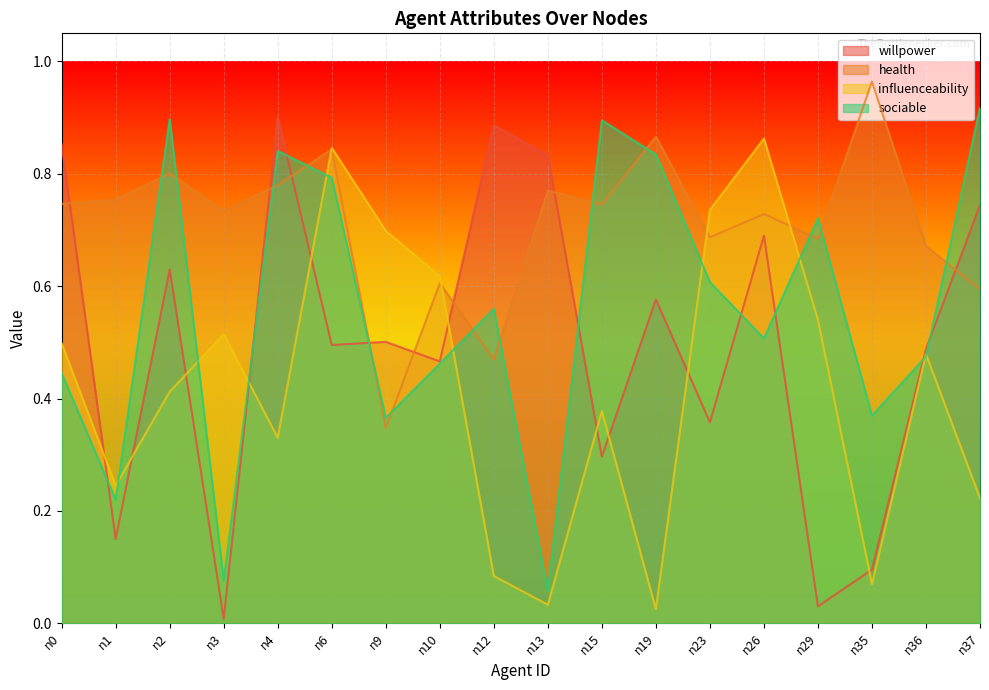

What is the value of the influenceability point at the 5th from the left?

0.3